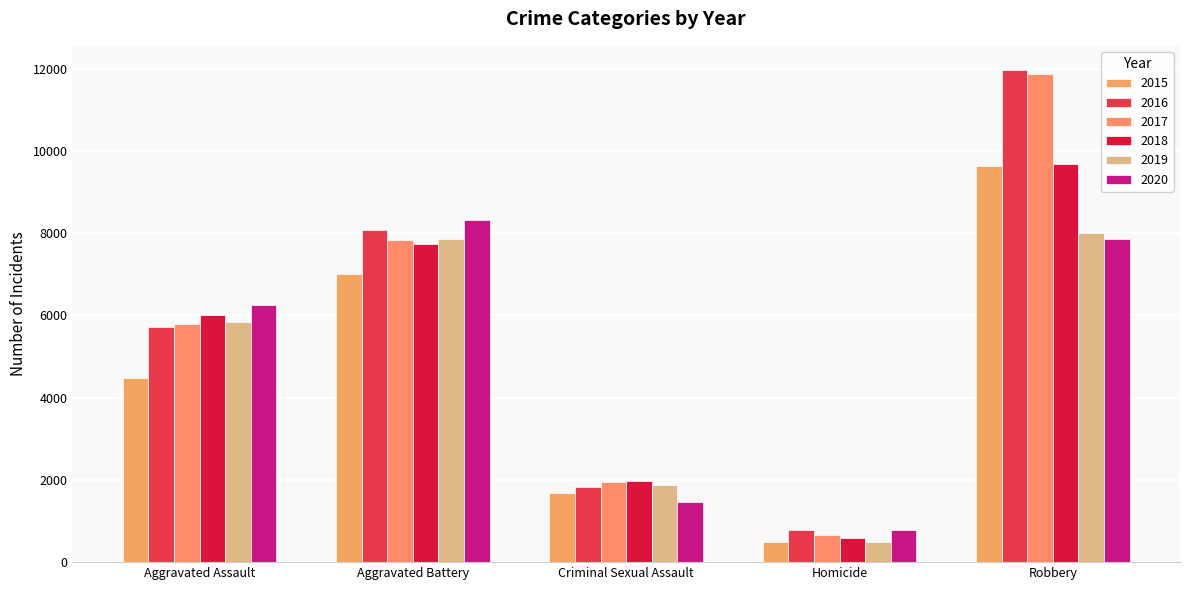

What position from the left is Robbery?

5